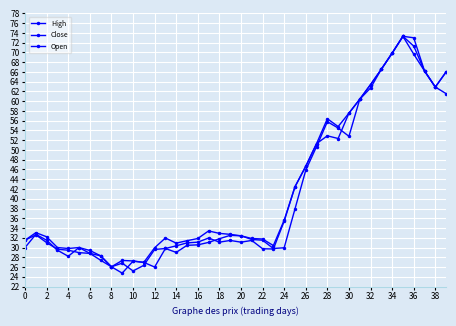

How many lines are shown in the chart?

3